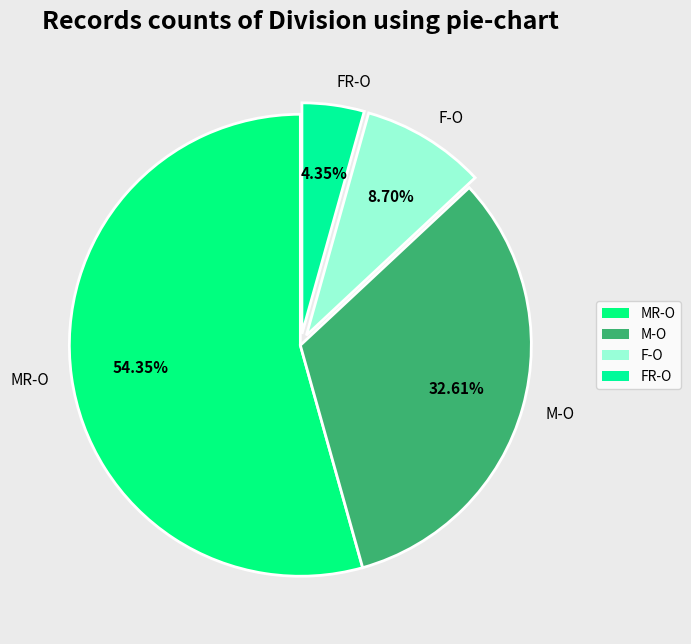

True or false: F-O accounts for 1% of the total.

False